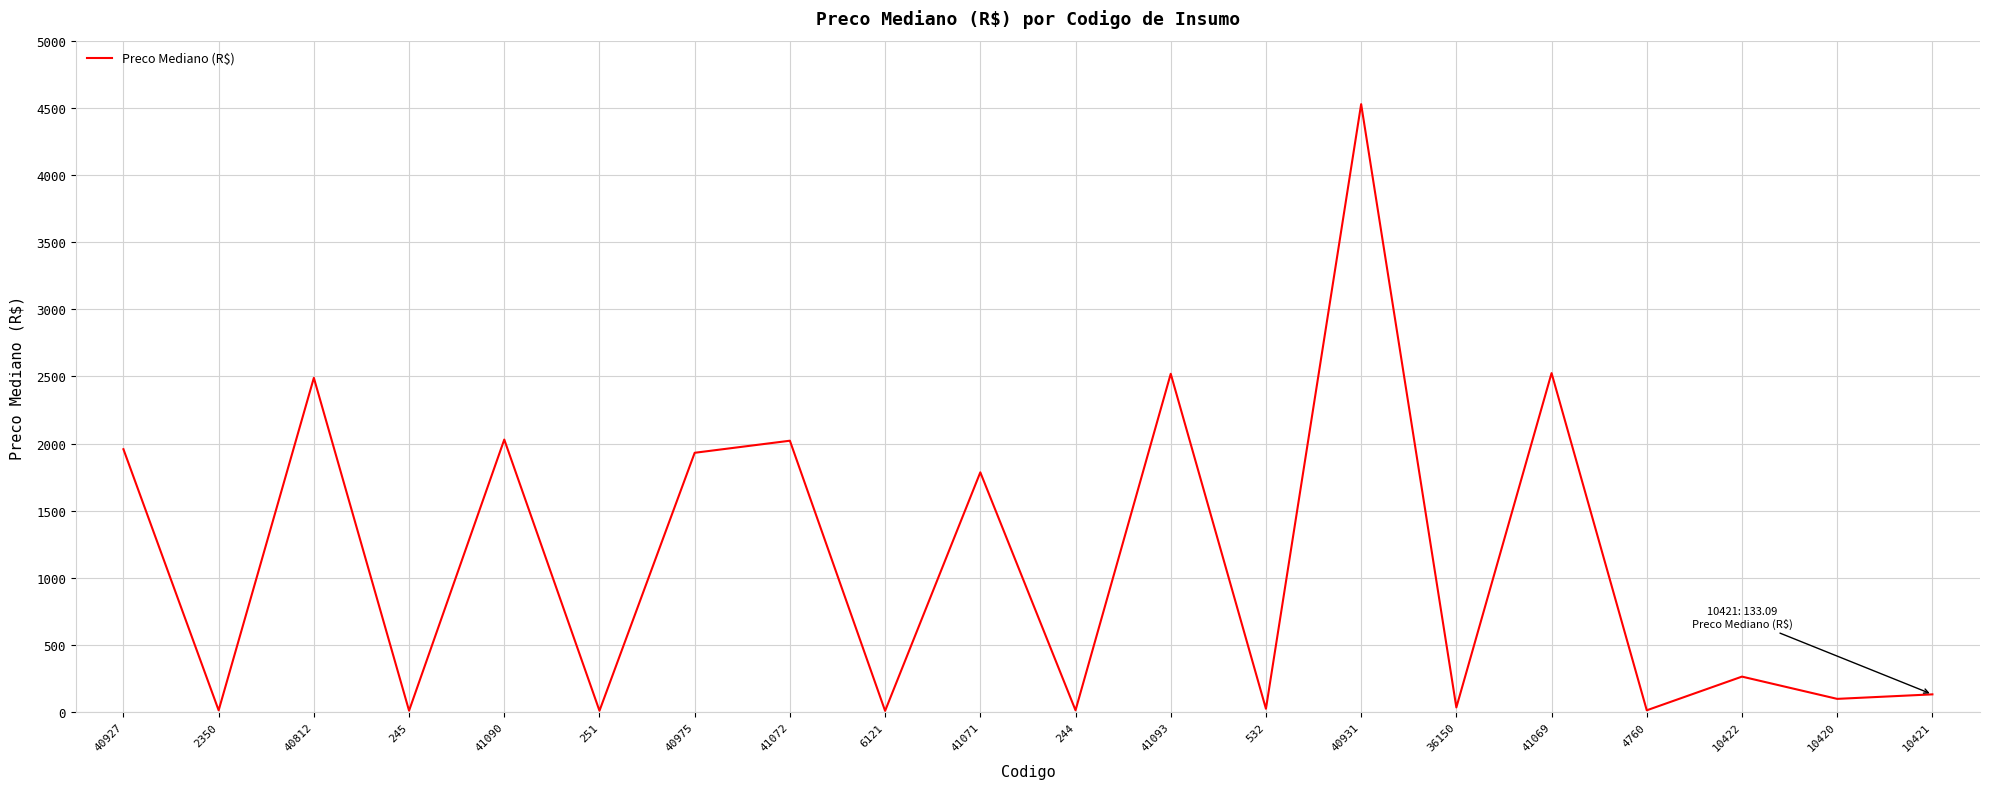

What value does the data have at 40931?

4527.1